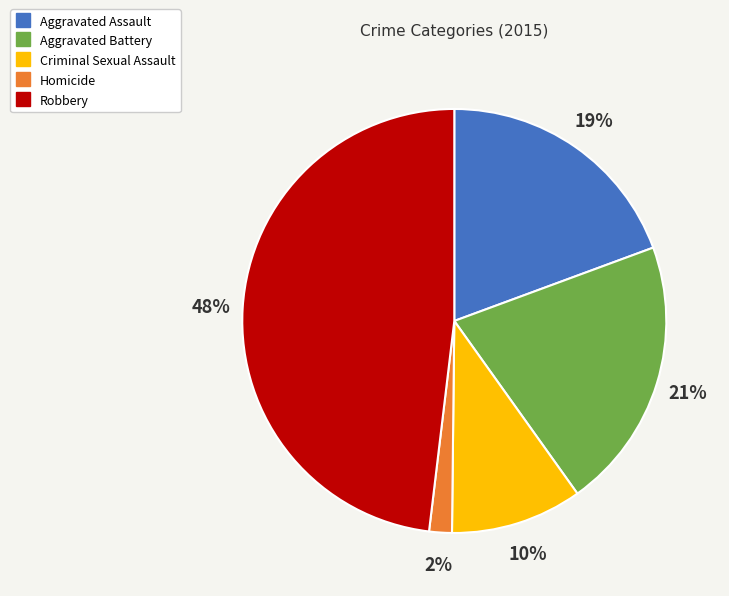

What is the ratio of the value at Robbery to the value at Aggravated Assault?

2.5